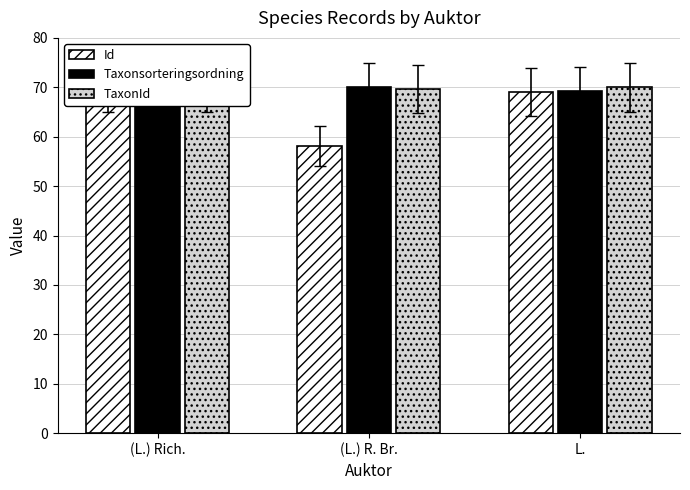

Reading left to right, list all the values displayed in this chart.

Id: 70.0	58.1	69.1
Taxonsorteringsordning: 70.0	70.0	69.2
TaxonId: 70.0	69.6	70.0